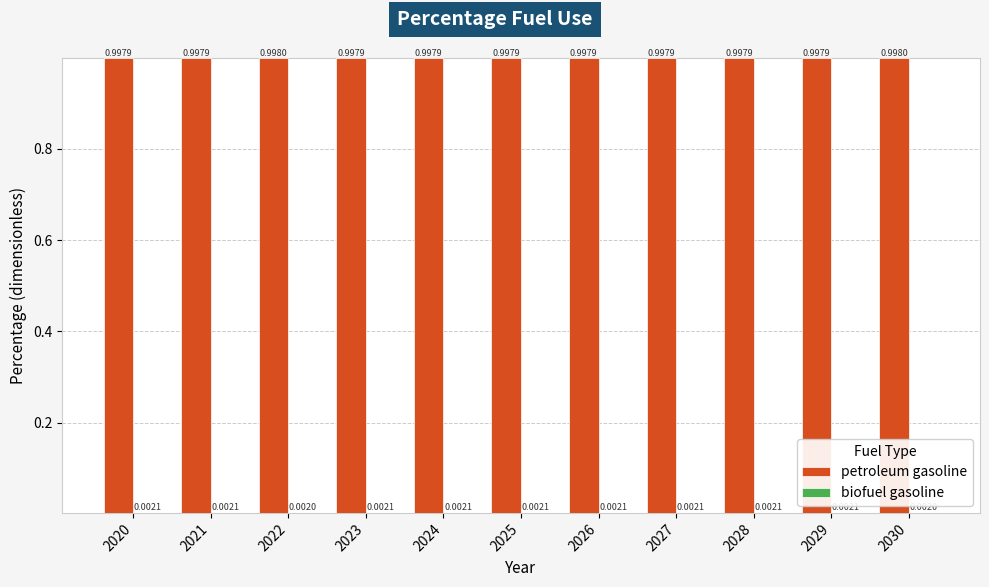

The petroleum gasoline series shows 0.7 at 2028. True or false?

False